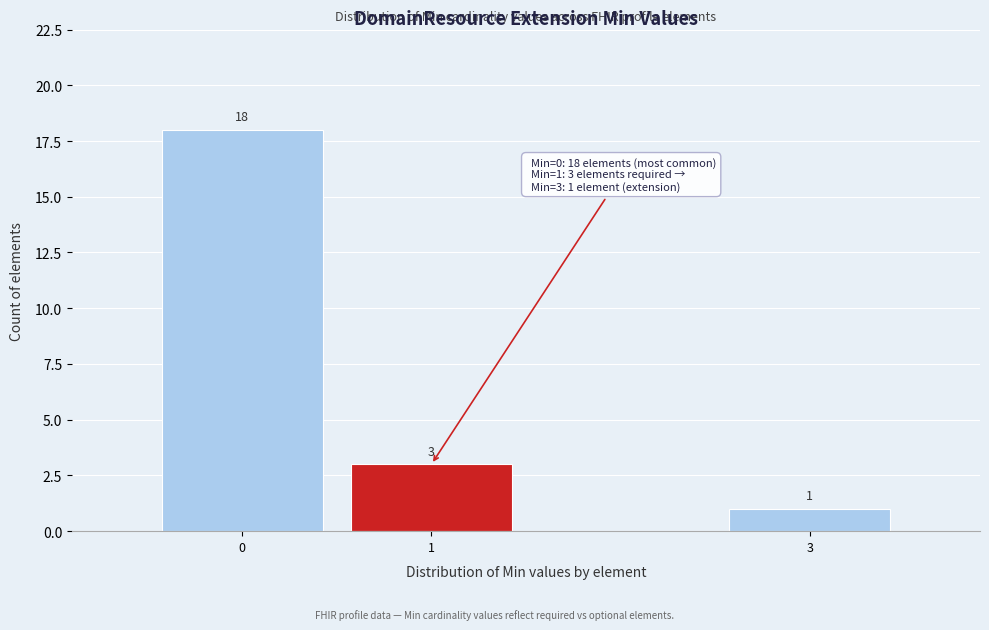

Over which range of the x-axis is the bar tallest?

-0.5 to 0.5